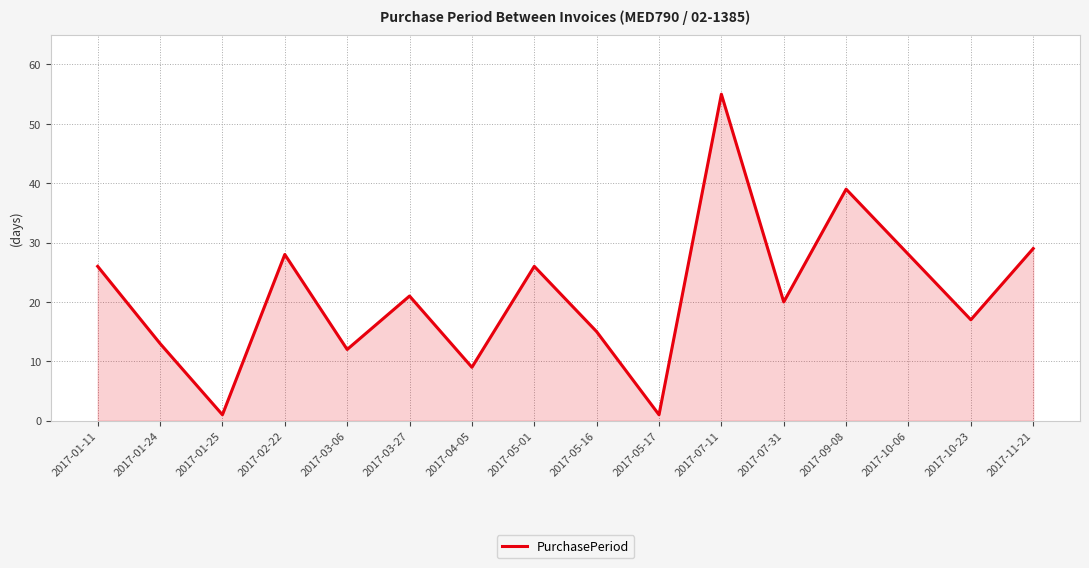

How many lines are shown in the chart?

1